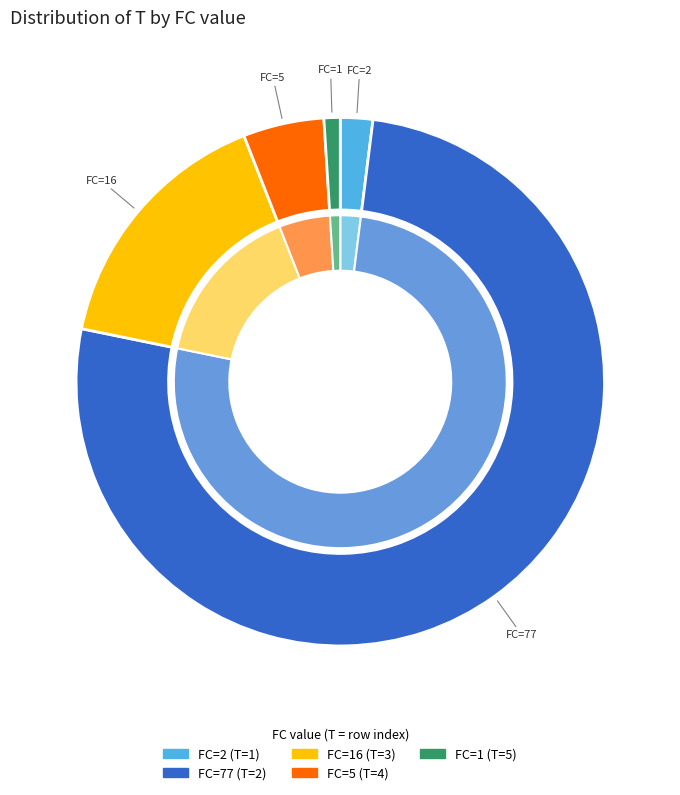

Count the number of slices in the pie.

5